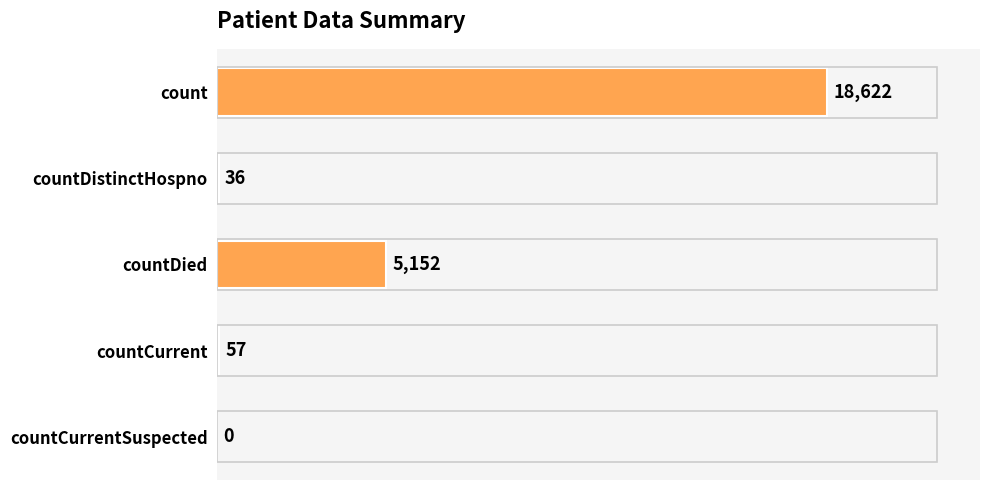

True or false: the data shows 6930 at countDied.

False